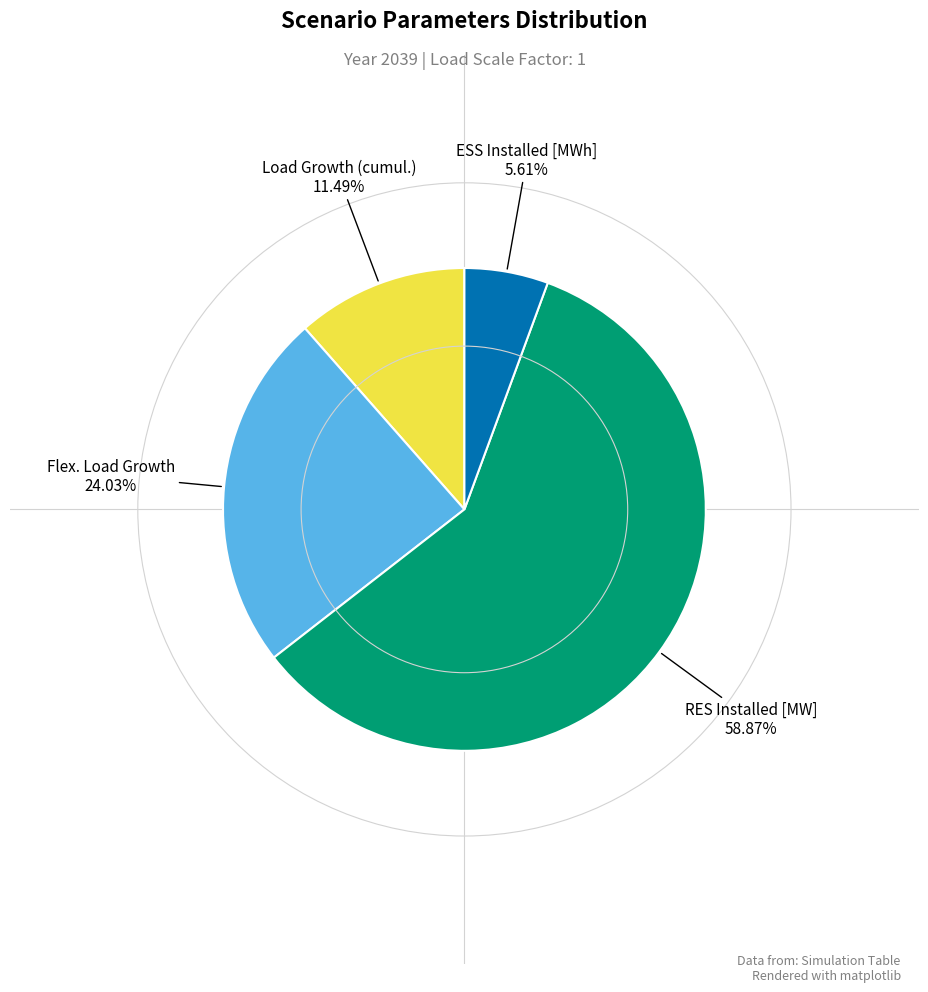

Is there any slice that represents more than half of the pie?

Yes